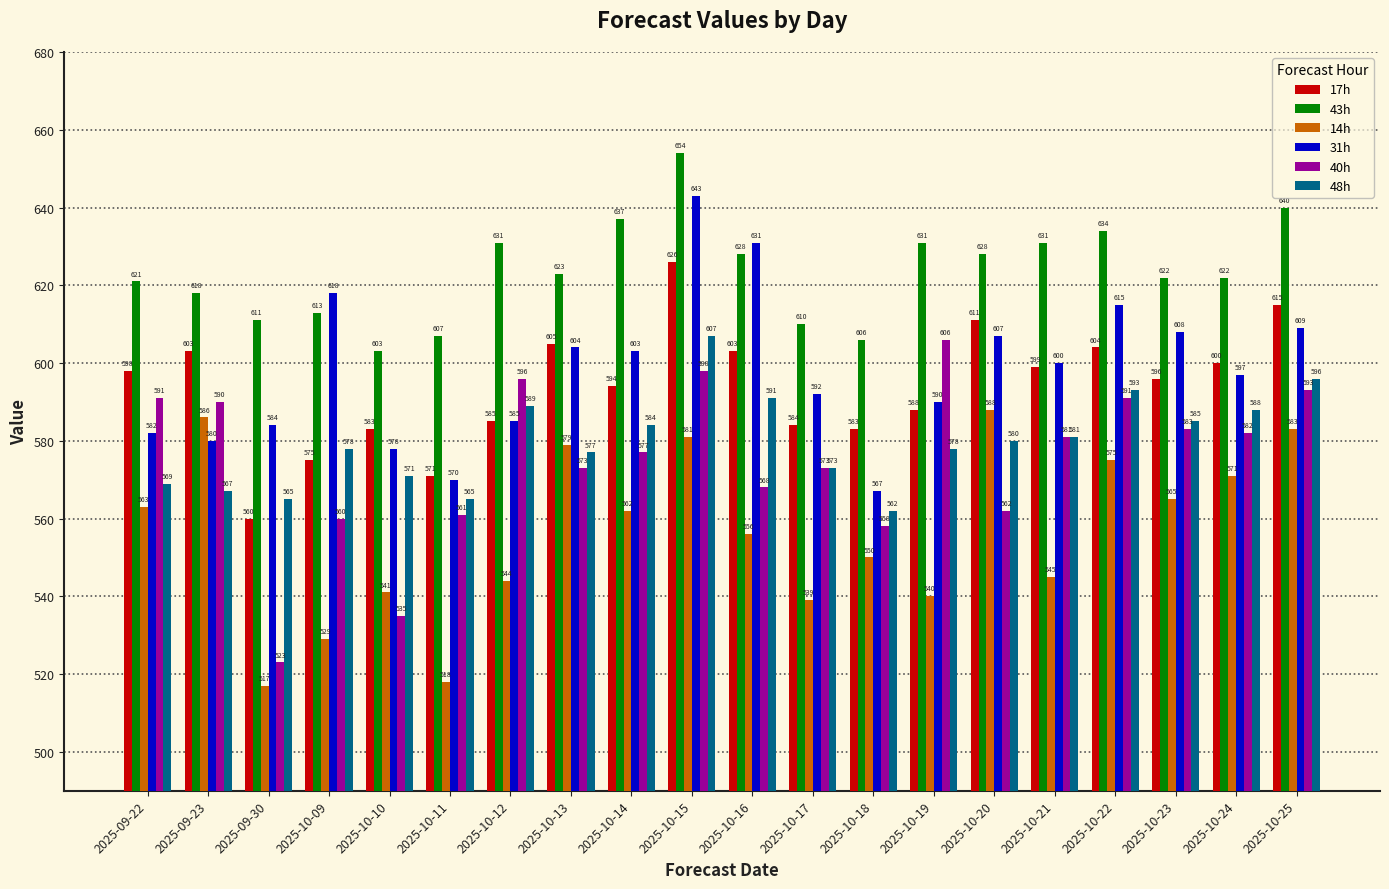

What is the sum of the 48h values at 2025-09-22 and 2025-09-30?

1134